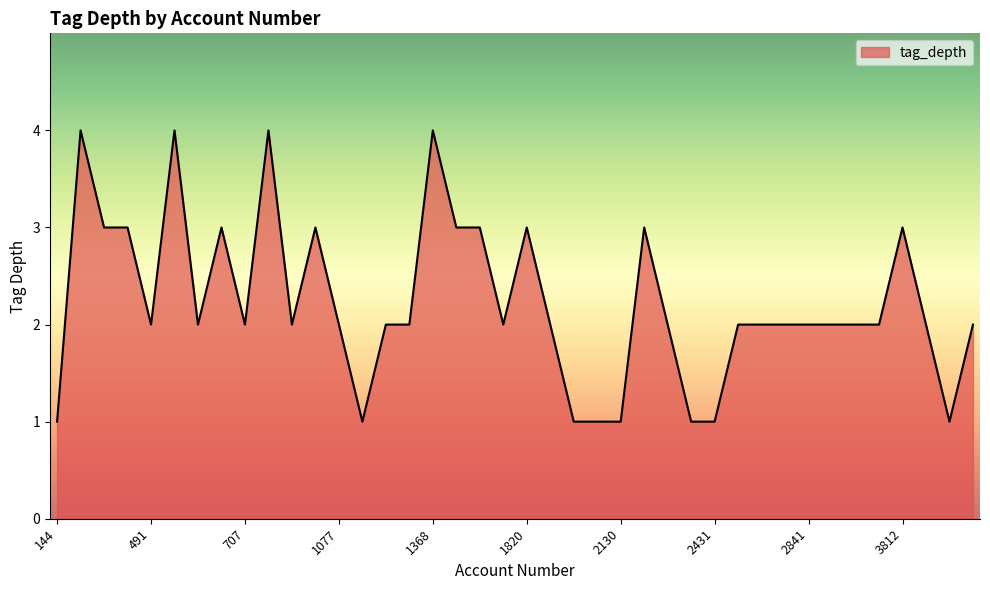

What is the greatest value displayed?

4